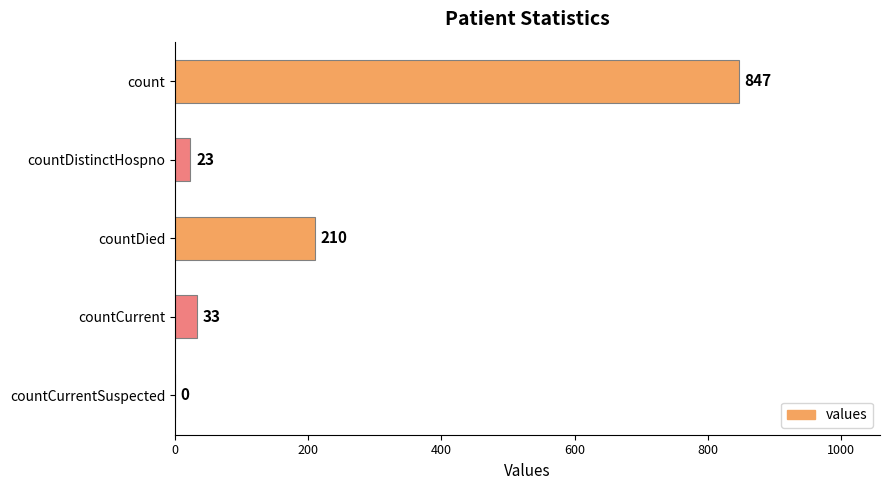

How many data points does each series have?

5